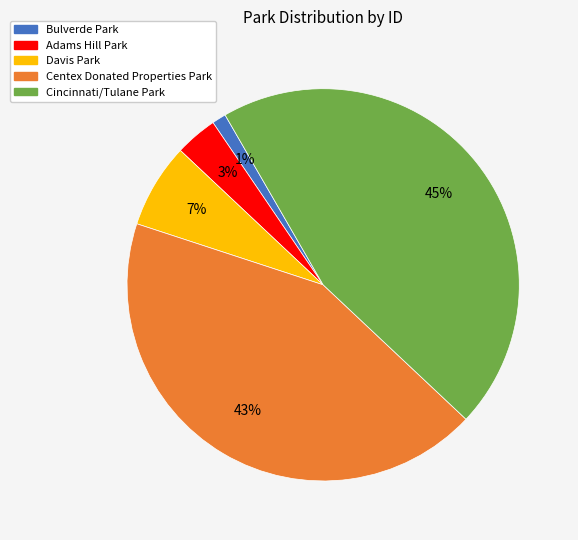

Does any single category account for the majority?

No